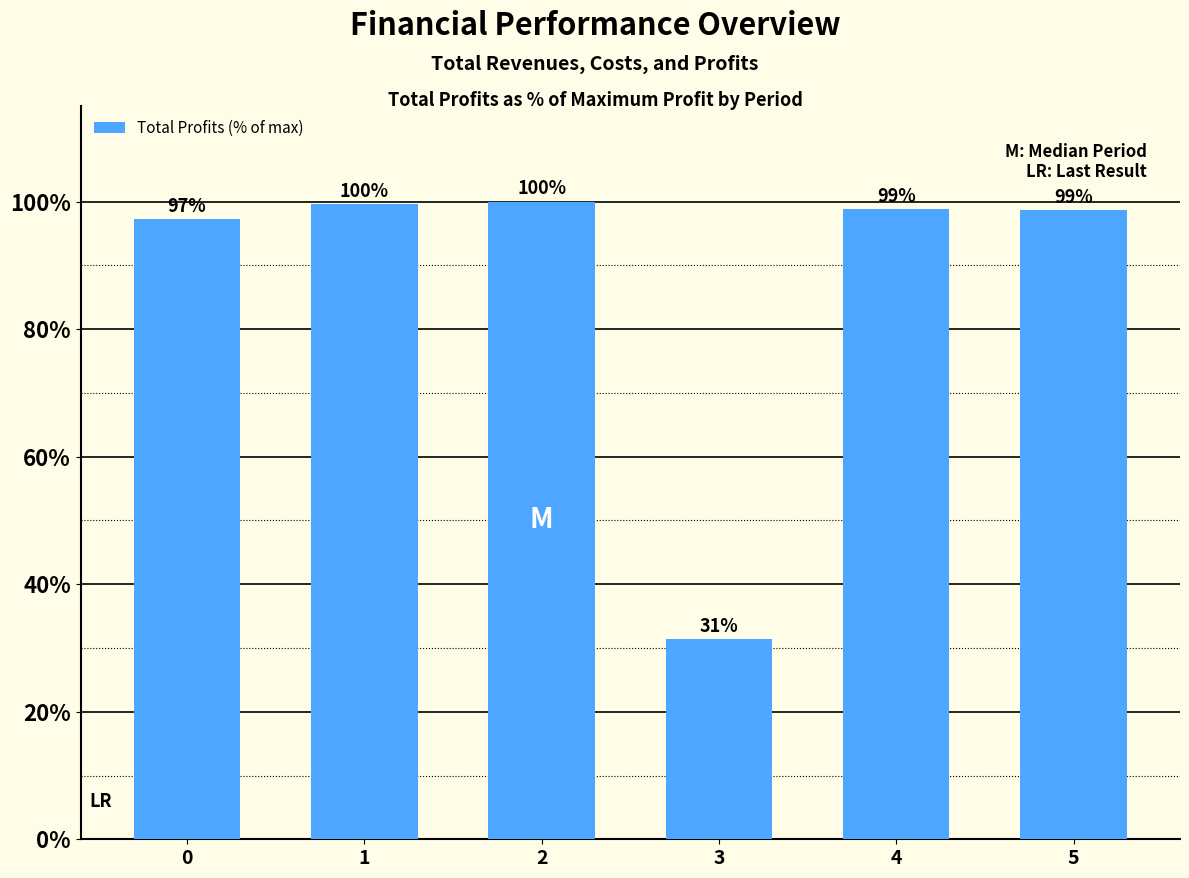

The chart shows a value of 98.9 at 4. True or false?

True